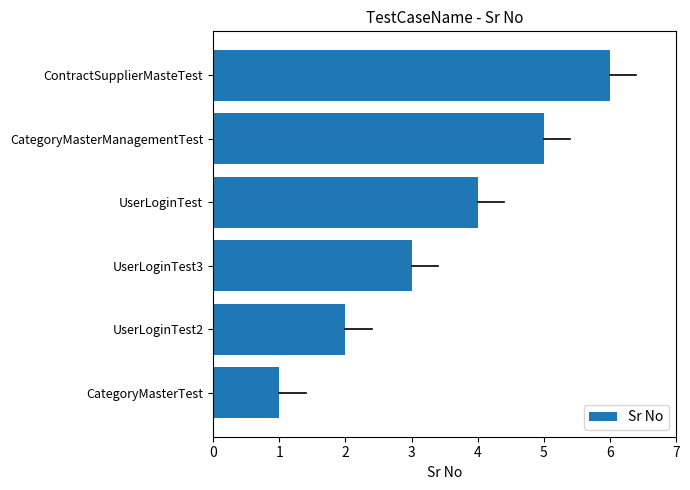

What is the difference between the maximum and second lowest values?

4